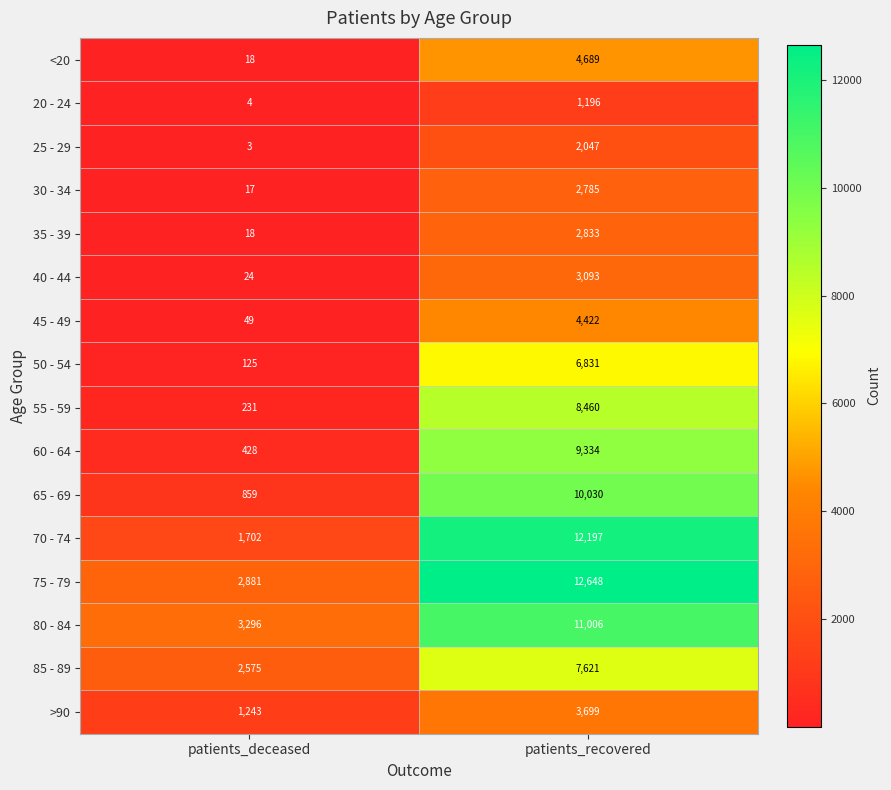

At which category is the sum across all series the highest?

patients_recovered